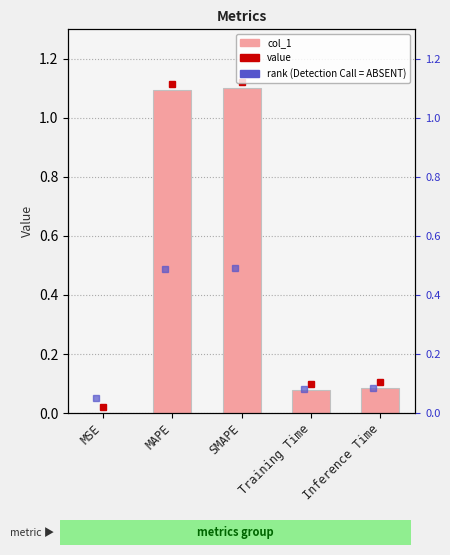

Where is the data nearest to the value 0?

MSE